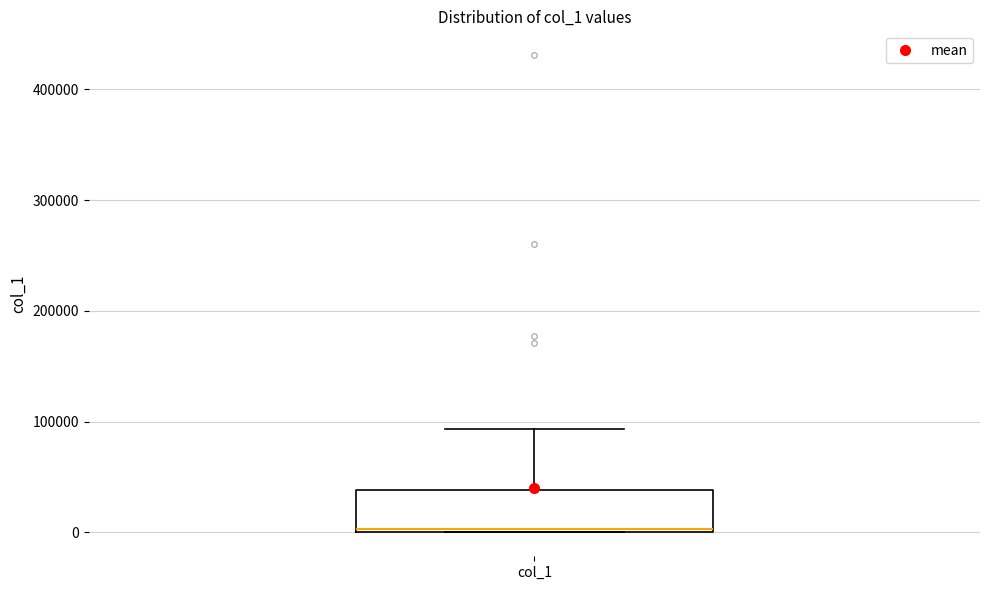

Read this box plot against the y-axis: the position of the median line, the range covered by the box, and the ends of both whiskers. The values are not printed on the chart, so give them approximately, as read against the axis.

median 0, box 0 to 40000, whiskers 0 to 90000